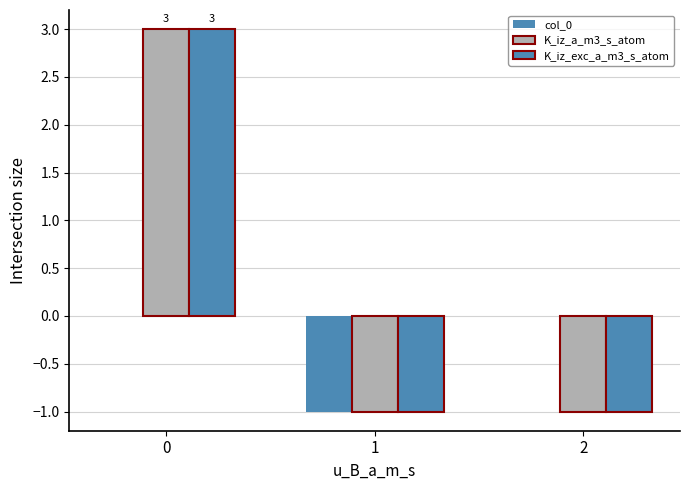

How many groups of bars are there?

3